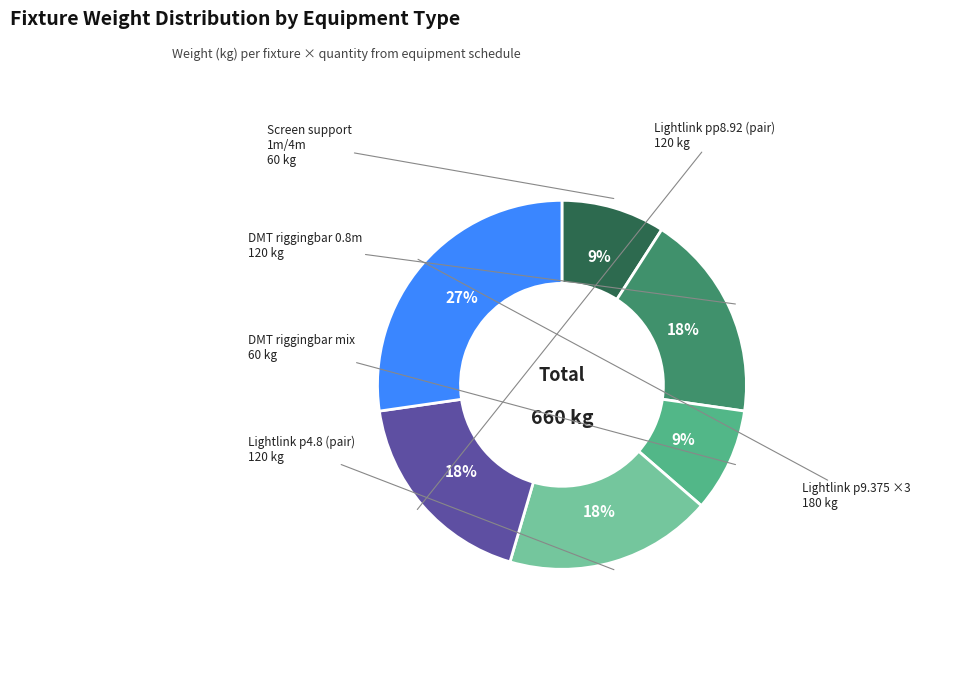

To the nearest percent, what is the combined percentage of Lightlink p4.8 (pair) and Lightlink p9.375 ×3?

45%